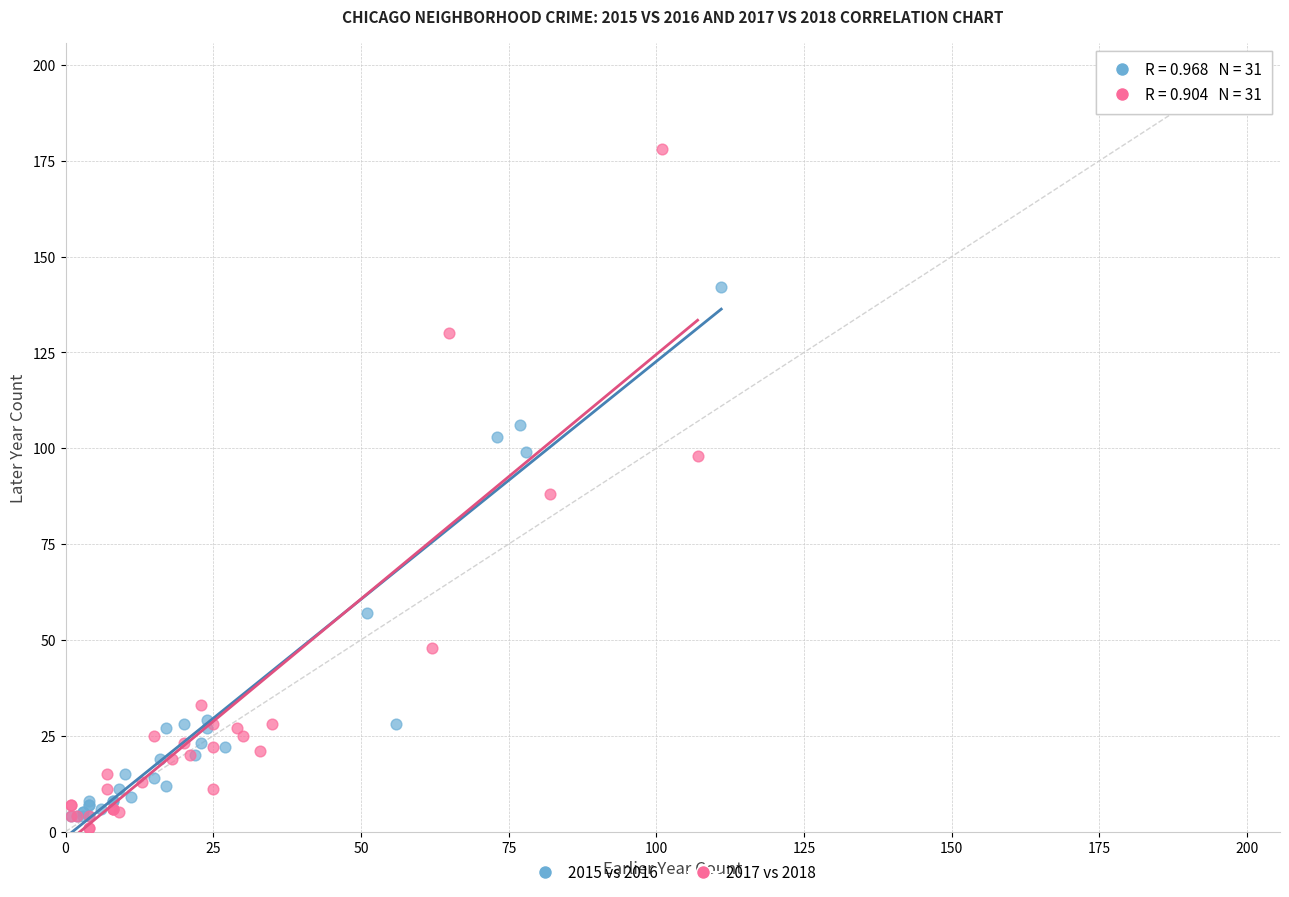

Which series contains the highest Y value?

2017 vs 2018